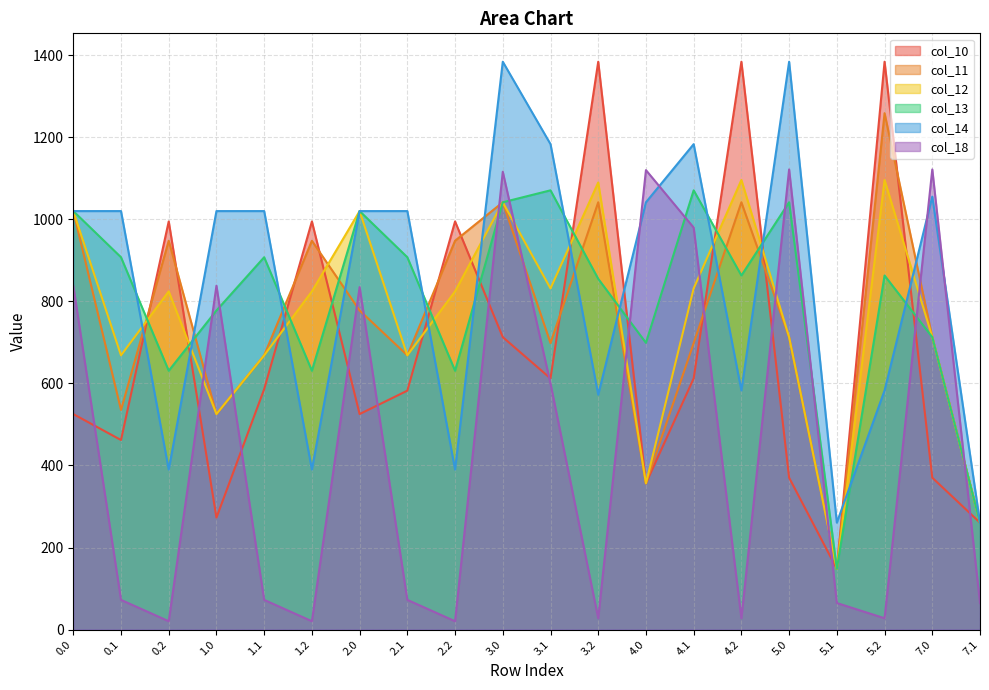

How many data points in col_11 are above 712?

11